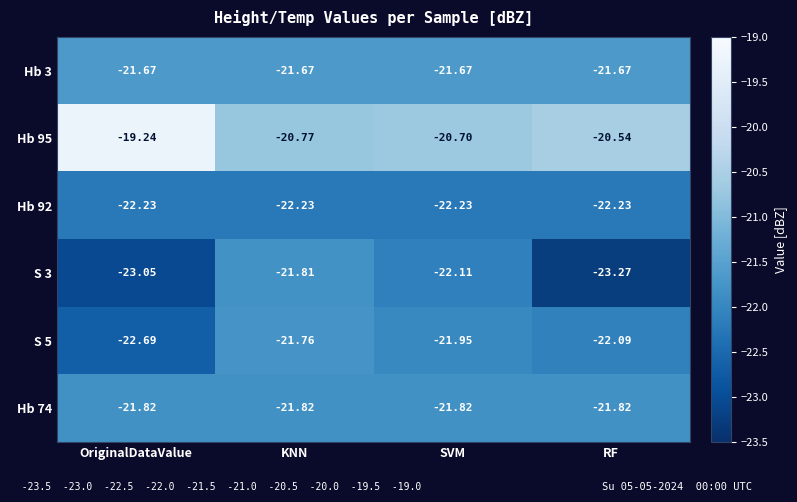

Rank the series at RF from highest to lowest value.

Hb 95, Hb 3, Hb 74, S 5, Hb 92, S 3